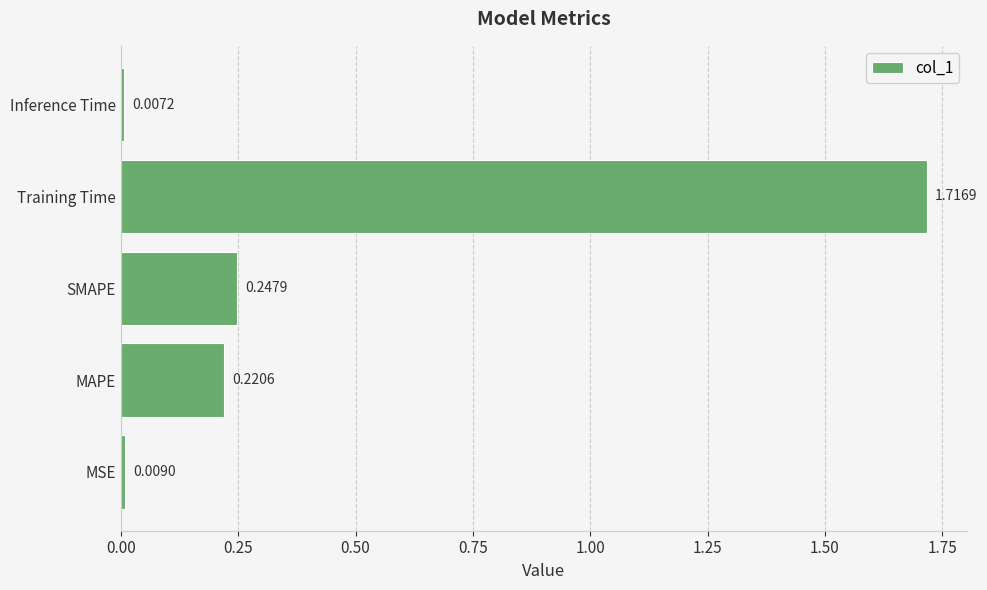

Rank the categories by value from highest to lowest.

Training Time, SMAPE, MAPE, MSE, Inference Time